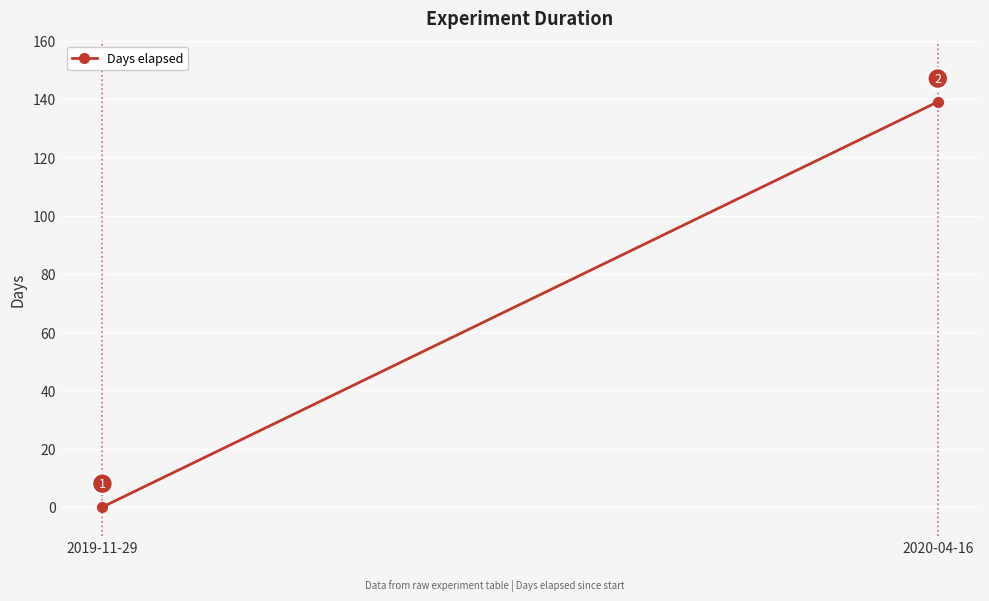

Reading right to left, what are all the values shown in this chart?

139	0